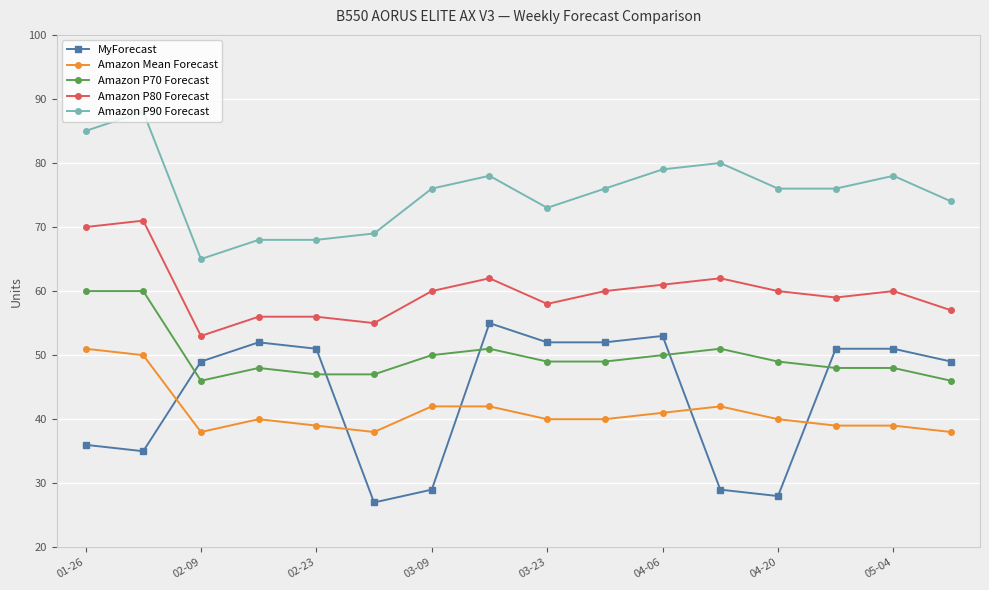

Count the number of categories in the chart.

16